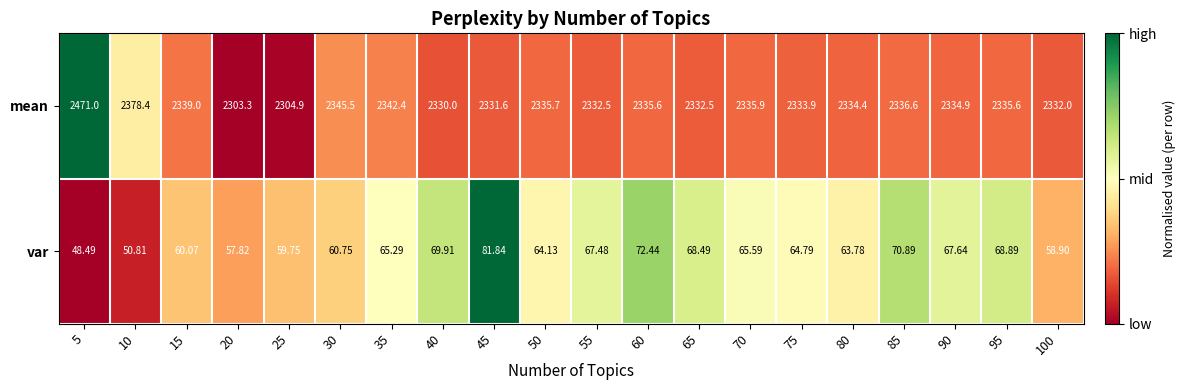

Between 50 and 100, which series saw the biggest shift?

var